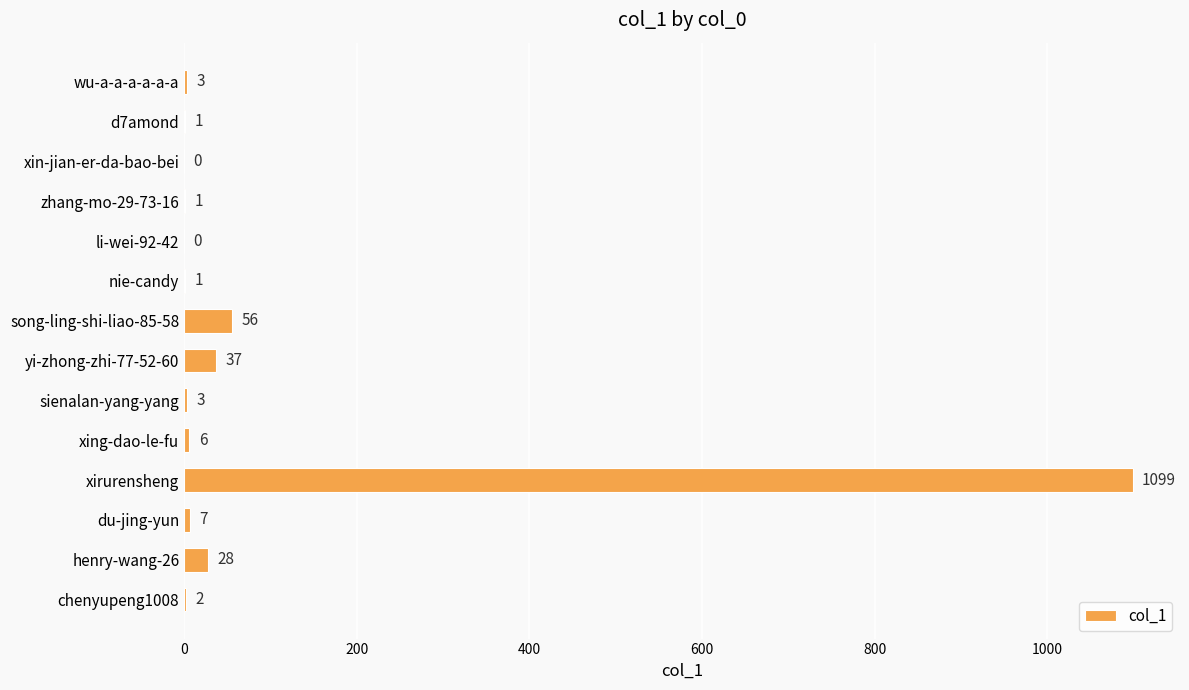

Reading top to bottom, list all the values displayed in this chart.

wu-a-a-a-a-a-a=3	d7amond=1	xin-jian-er-da-bao-bei=0	zhang-mo-29-73-16=1	li-wei-92-42=0	nie-candy=1	song-ling-shi-liao-85-58=56	yi-zhong-zhi-77-52-60=37	sienalan-yang-yang=3	xing-dao-le-fu=6	xirurensheng=1099	du-jing-yun=7	henry-wang-26=28	chenyupeng1008=2